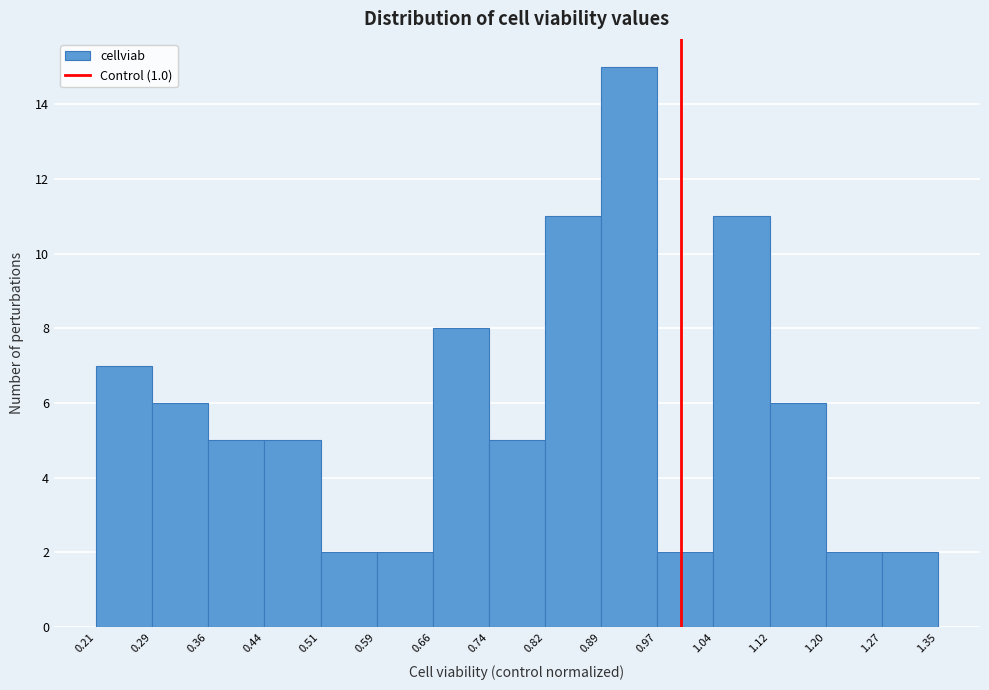

Over which range of the x-axis is the bar tallest?

0.89 to 0.97